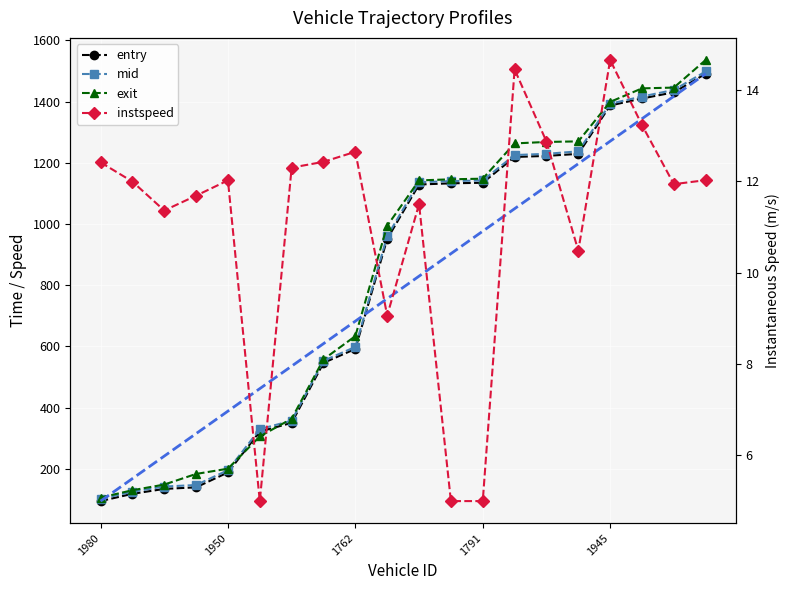

How many times do exit and entry cross each other?

2